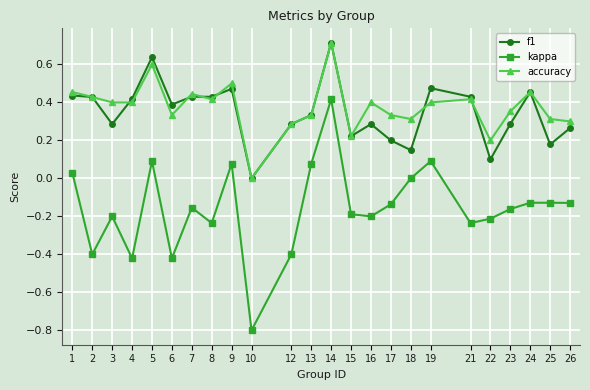

Which series has the widest spread of values?

kappa